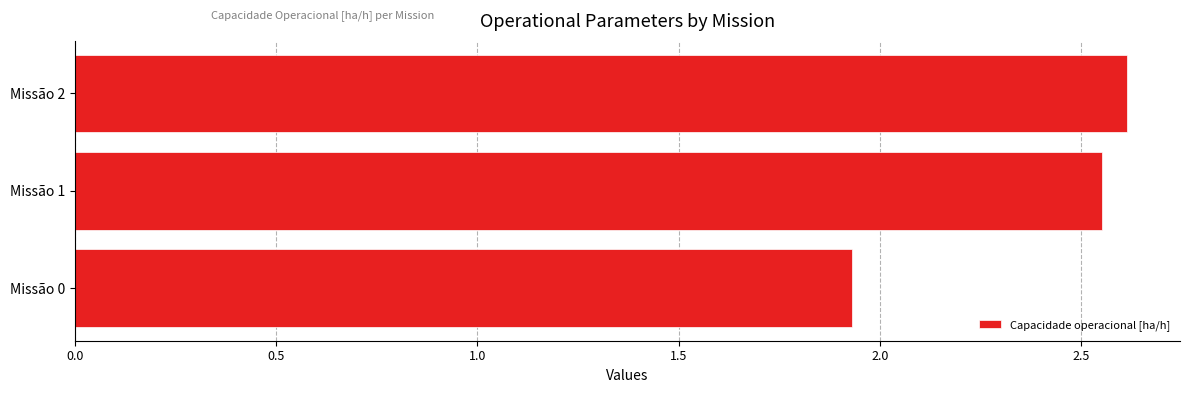

How many data points are less than 2?

1